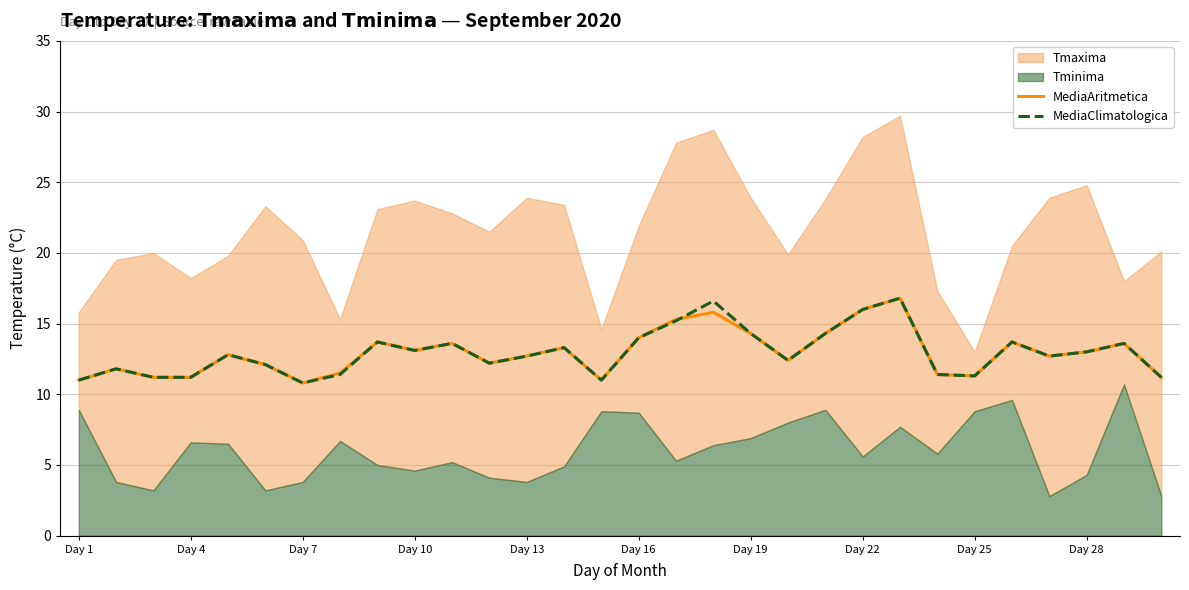

What is the minimum value for MediaAritmetica?

10.8